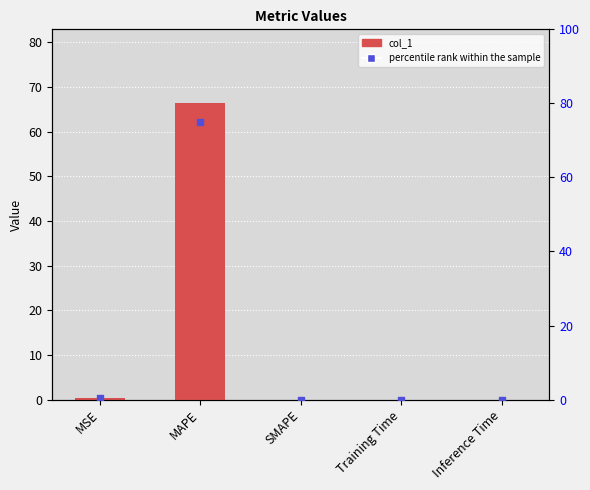

Is the value of percentile rank within the sample at MSE greater than the value of col_1 at MAPE?

No